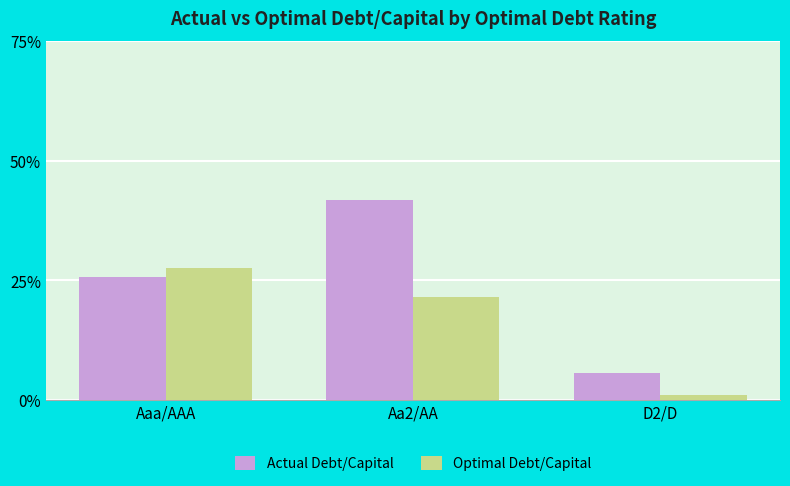

List the labels in order of Actual Debt/Capital value, largest first.

Aa2/AA, Aaa/AAA, D2/D